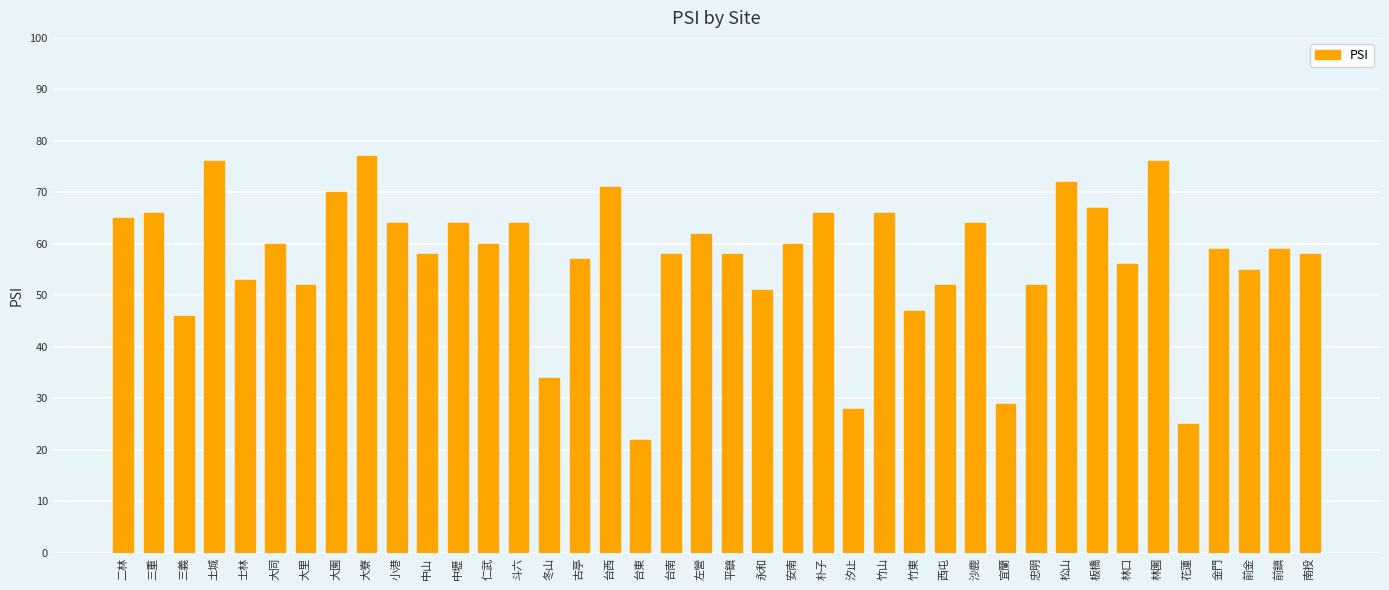

Read the value at 花蓮.

25